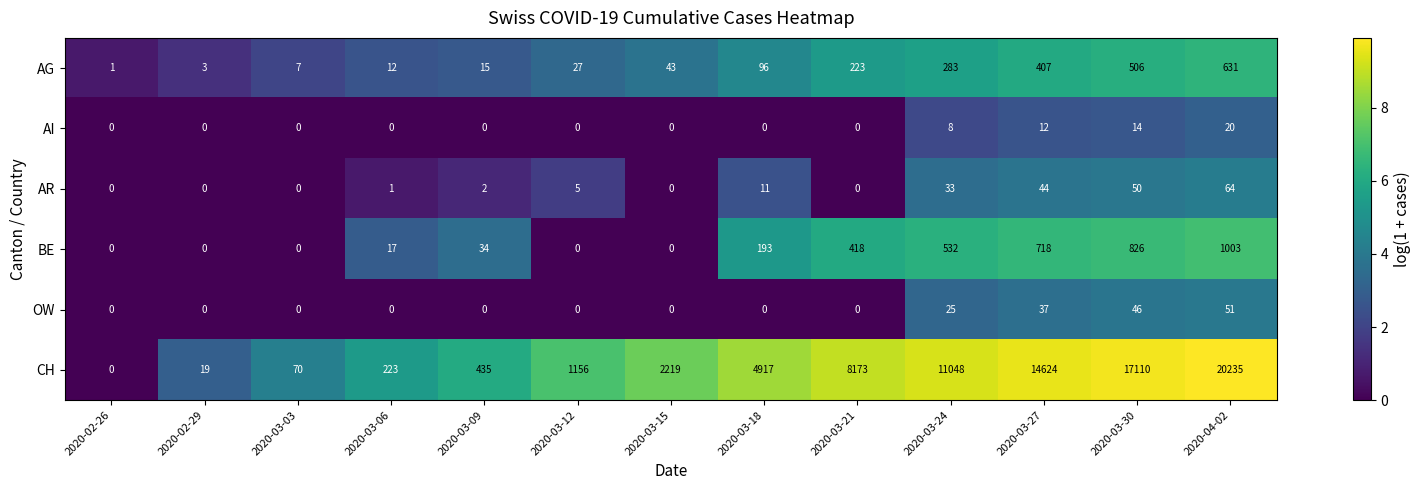

Count the AI values in the range 0 to 8.

10